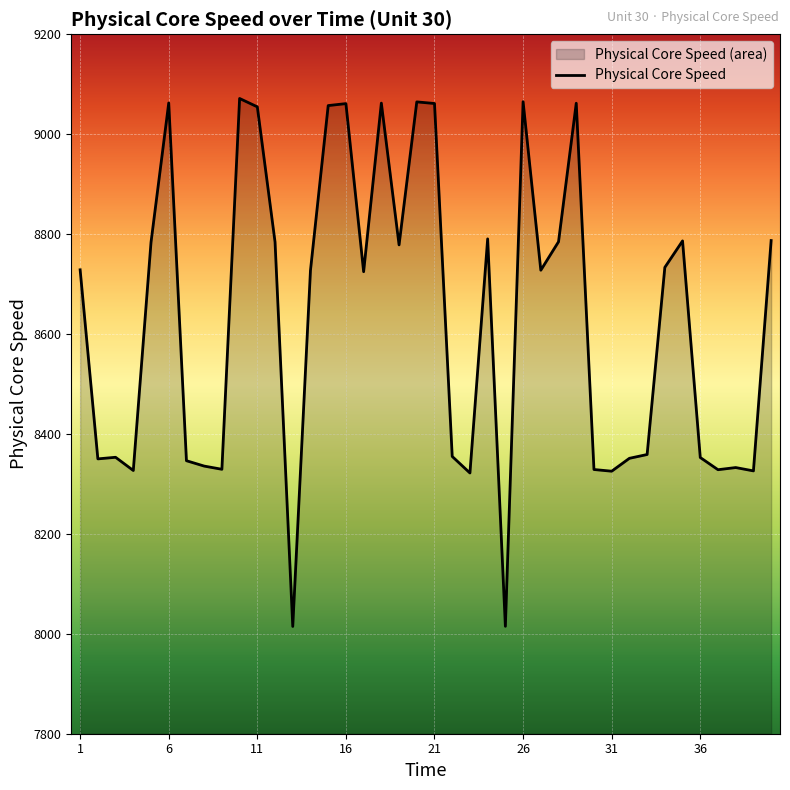

What is the difference between the maximum and second lowest values?

1056.5